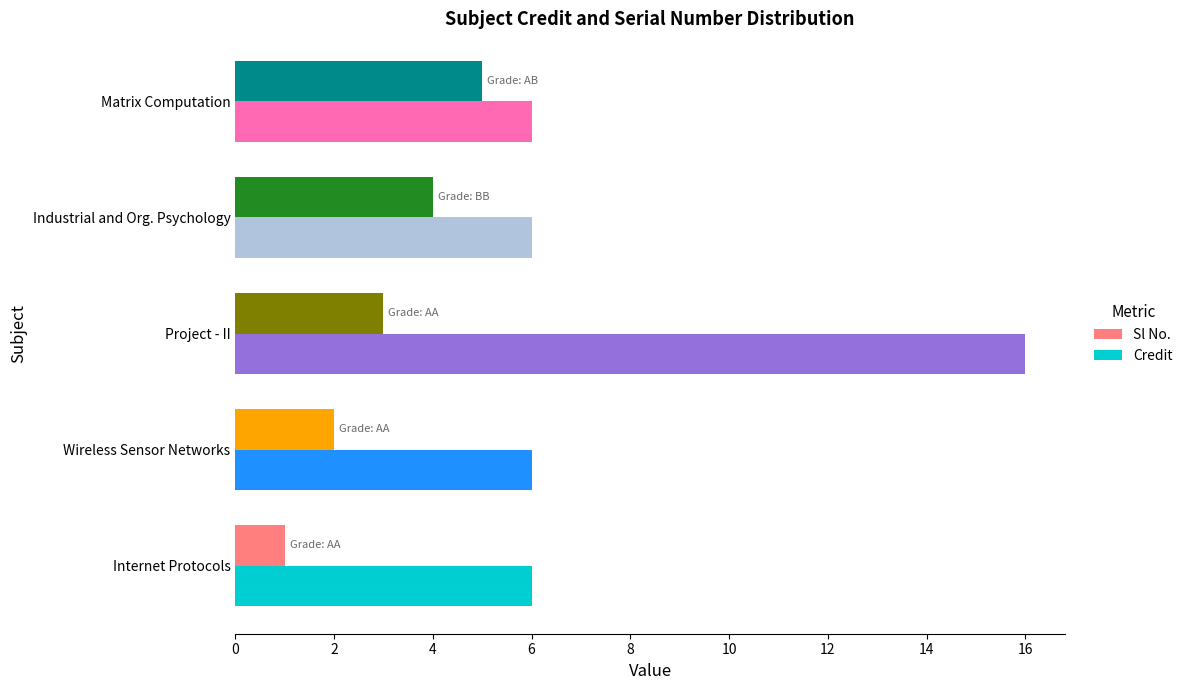

At which category is the sum across all series the highest?

Project - II